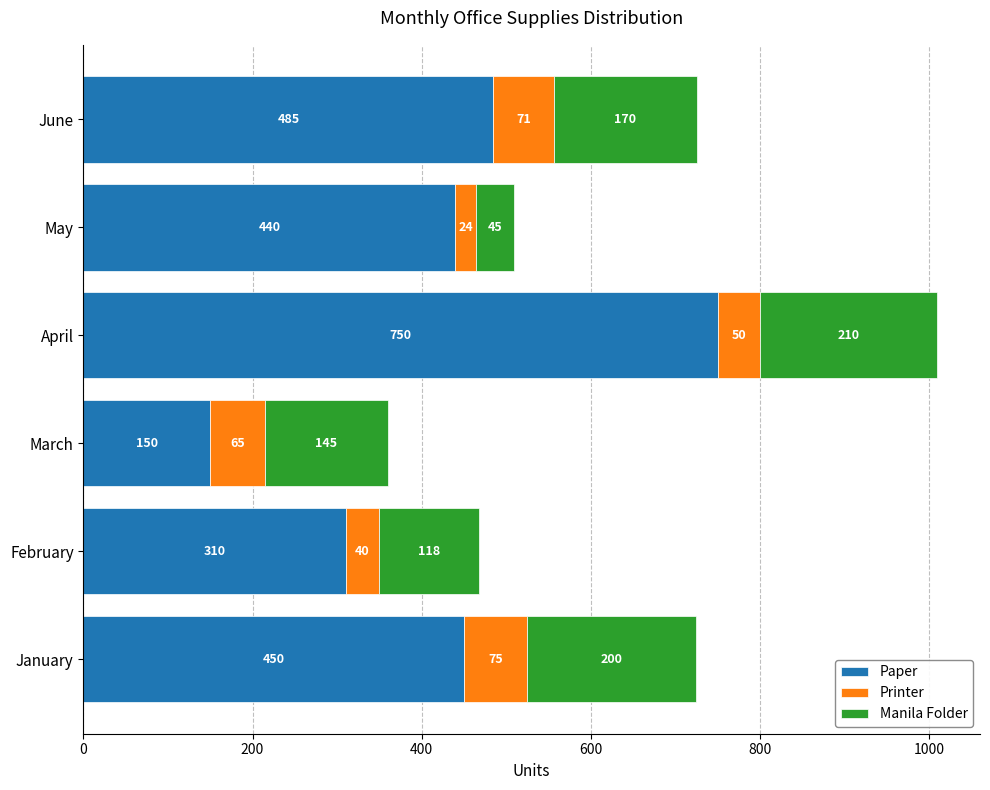

What is the sum of the Paper values at April and January?

1200